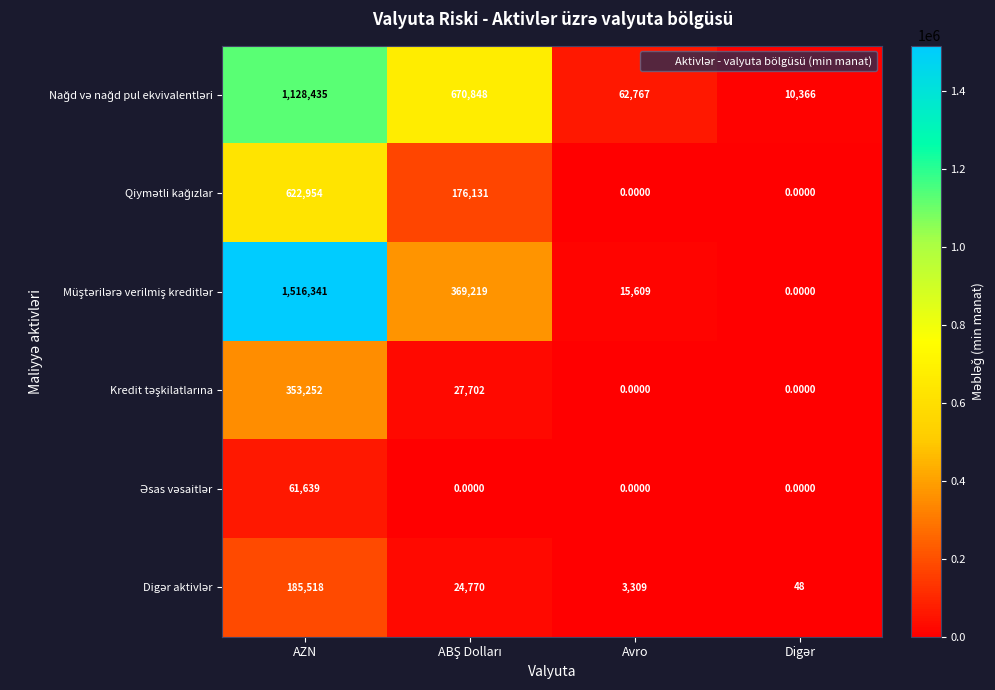

At which category is the sum across all series the highest?

AZN